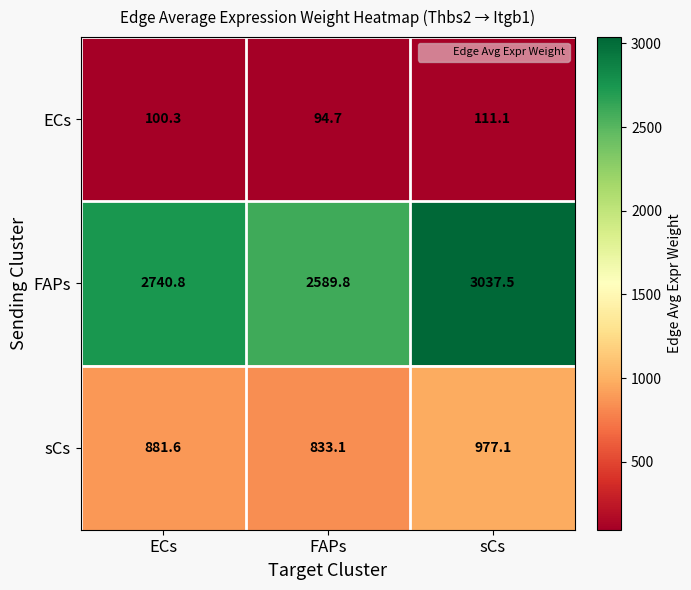

Which series has the largest total across all categories?

FAPs